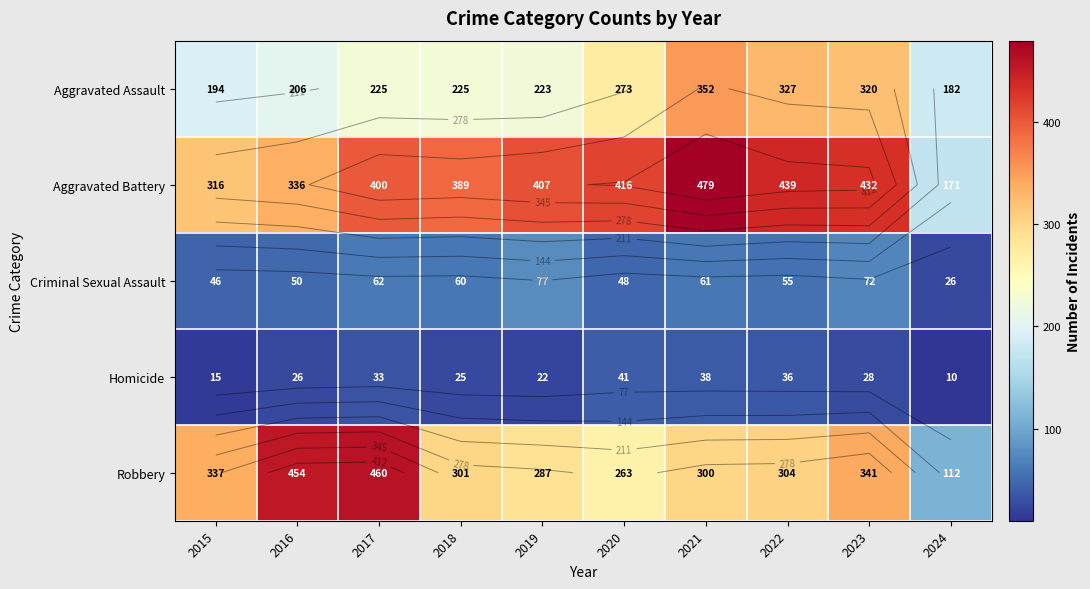

At which label does Robbery reach its minimum?

2024